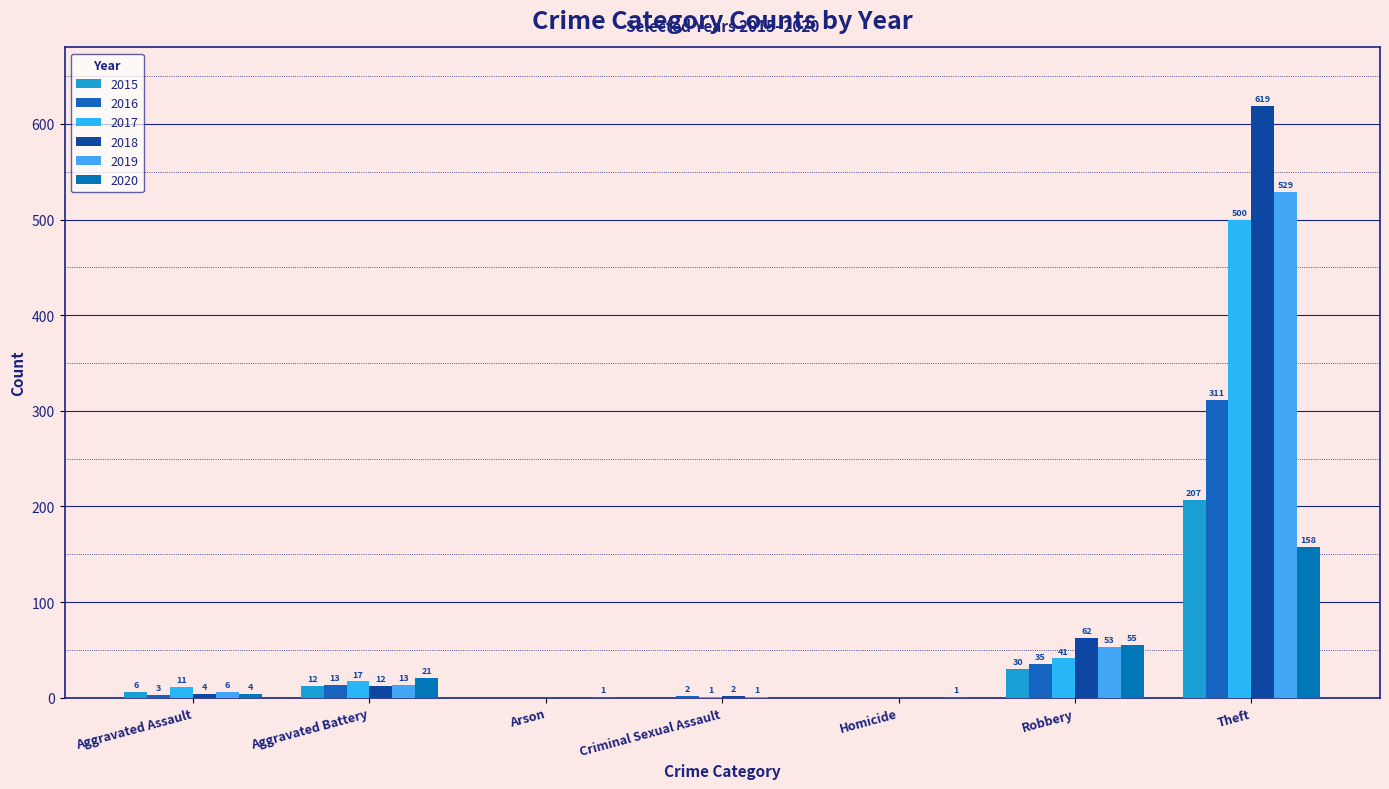

Count the number of categories in the chart.

7